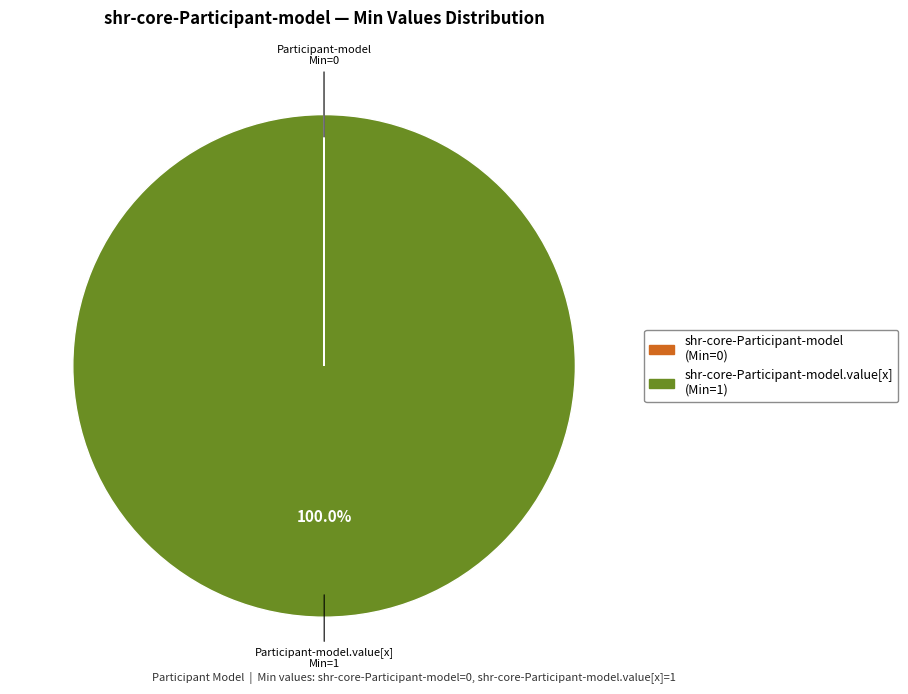

Is there a majority slice in this chart?

Yes